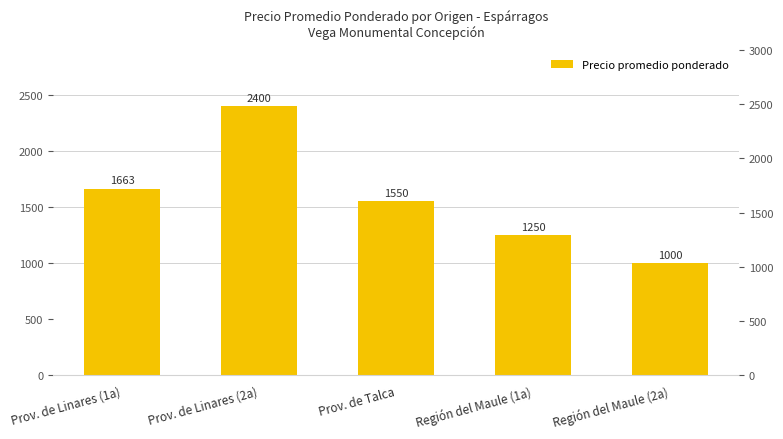

What is the change in value from Prov. de Linares (2a) to Prov. de Talca?

-850